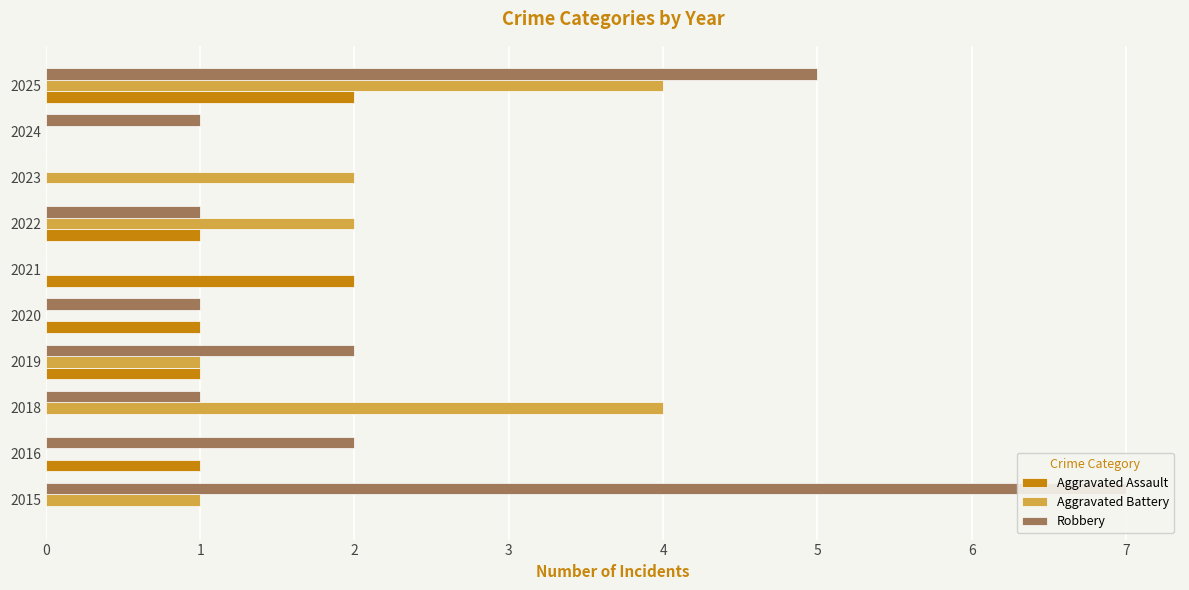

Rank the series by their maximum value, from highest to lowest.

Robbery, Aggravated Battery, Aggravated Assault